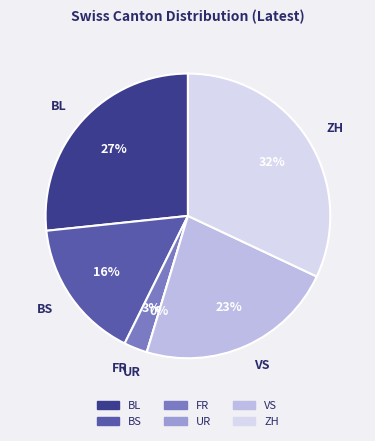

Rank the categories by value from lowest to highest.

UR, FR, BS, VS, BL, ZH